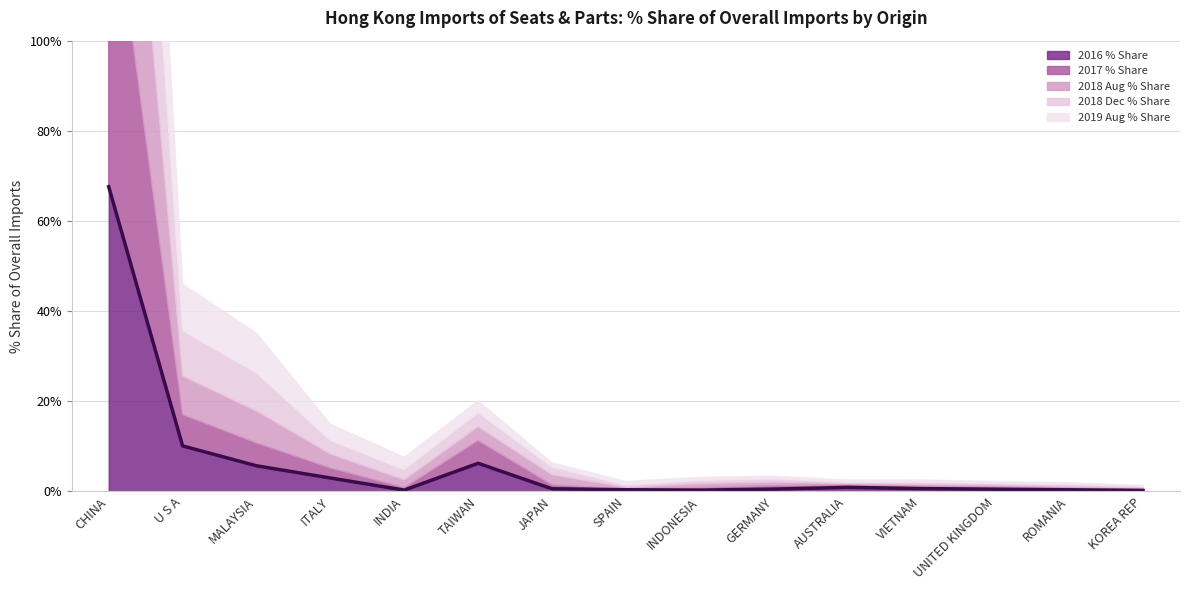

At SPAIN, list the series in order from smallest to largest.

2017 % Share, 2016 % Share, 2018 Aug % Share, 2018 Dec % Share, 2019 Aug % Share